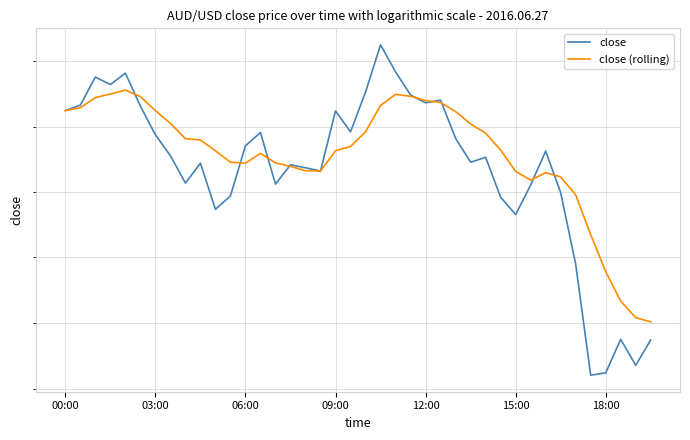

Rank the series by their maximum value, from lowest to highest.

close (rolling), close